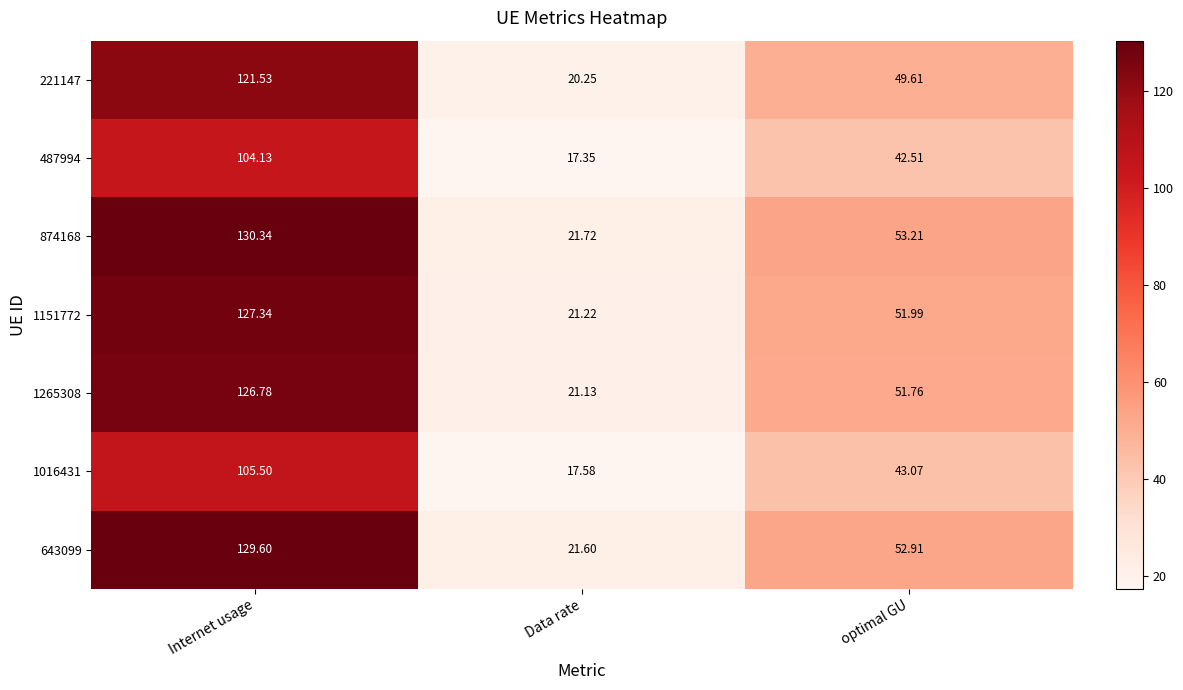

What is the total value across all series at optimal GU?

345.1